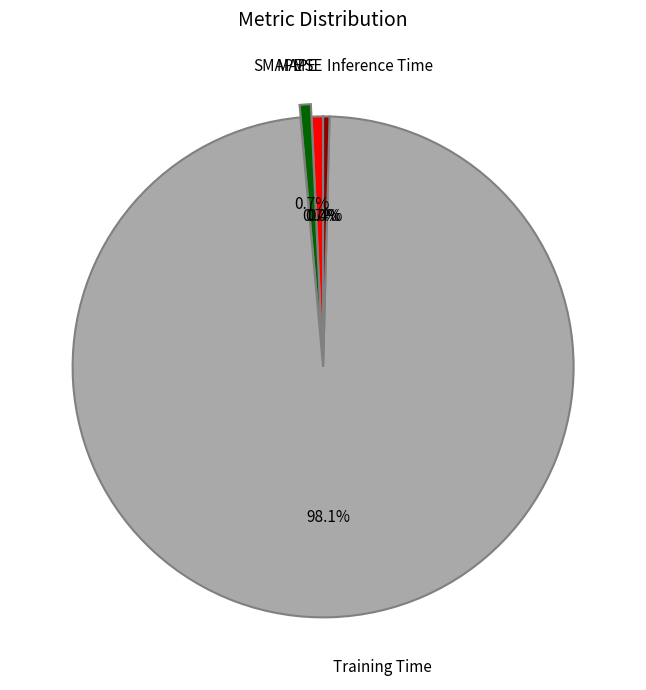

Is there any slice that represents more than half of the pie?

Yes